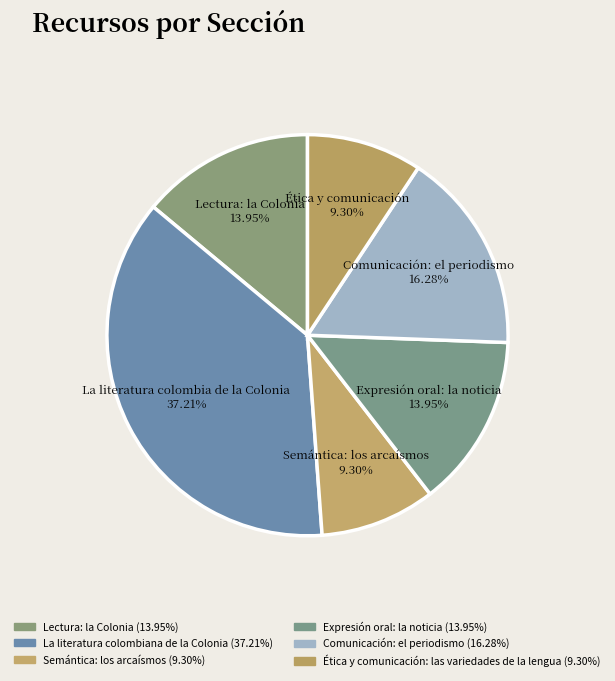

To the nearest percent, what is the difference between the Ética y comunicación: las variedades de la lengua and Lectura: la Colonia slice percentages?

5%